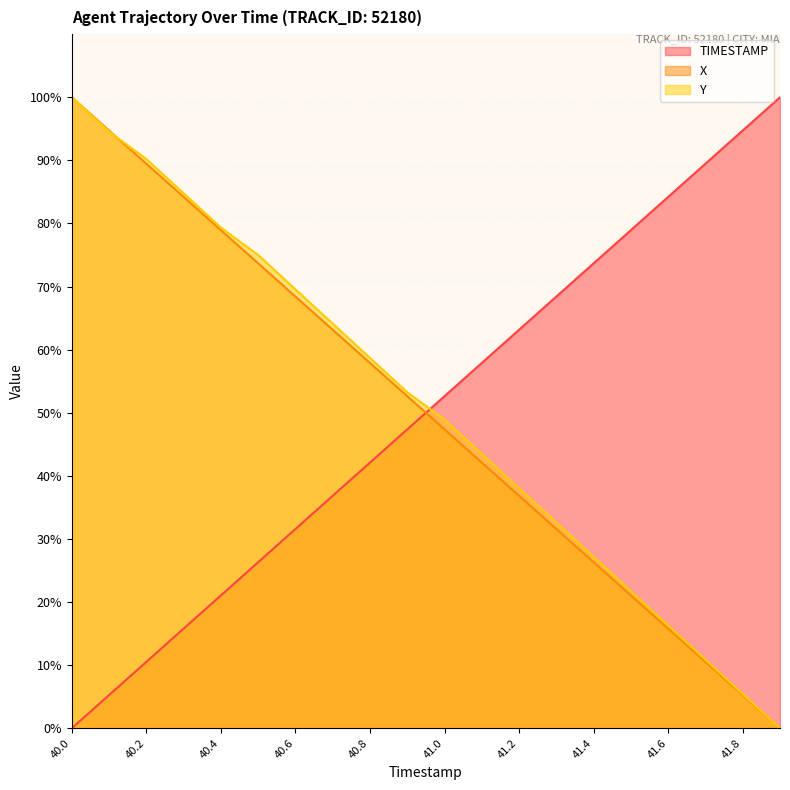

Which series ends up on top after the final intersection of X and TIMESTAMP?

TIMESTAMP